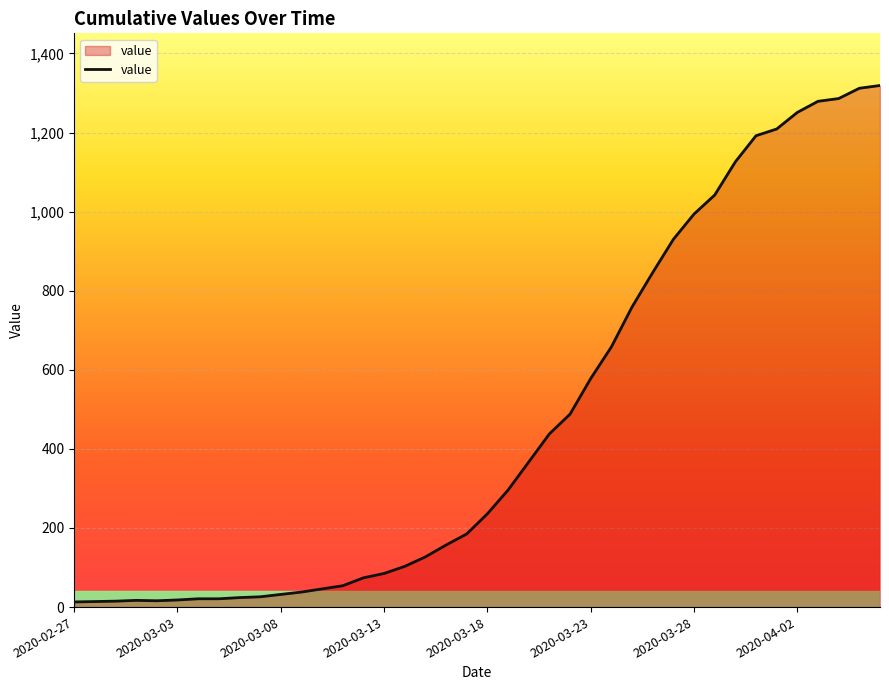

What is the difference between the maximum and minimum values?

1306